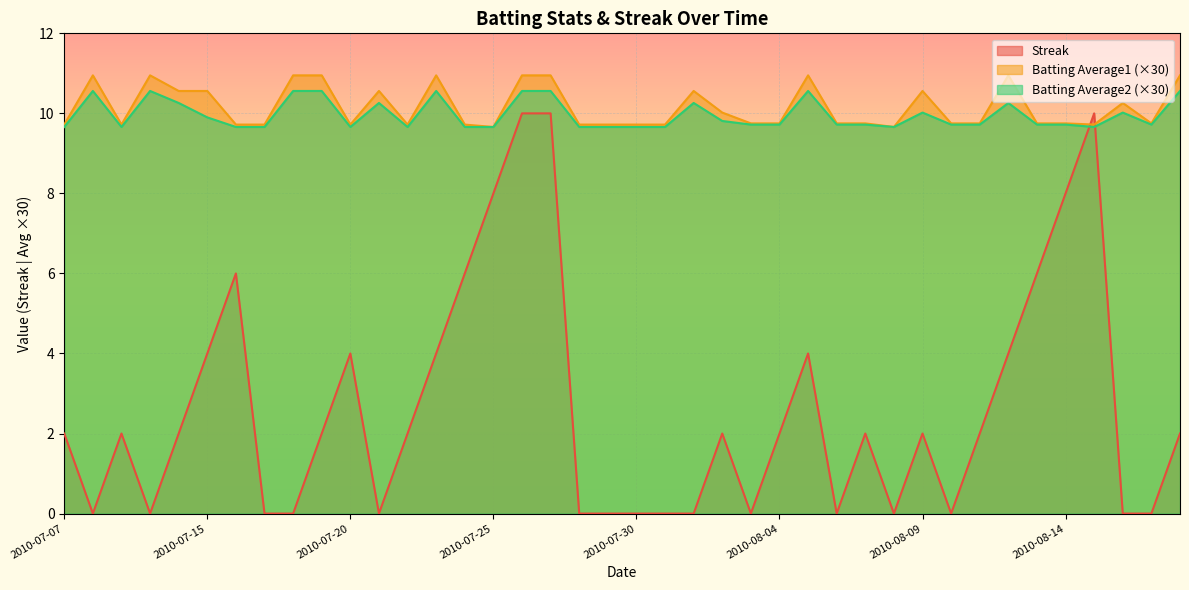

Rank the series by their maximum value, from lowest to highest.

Streak, Batting Average2 (×30), Batting Average1 (×30)